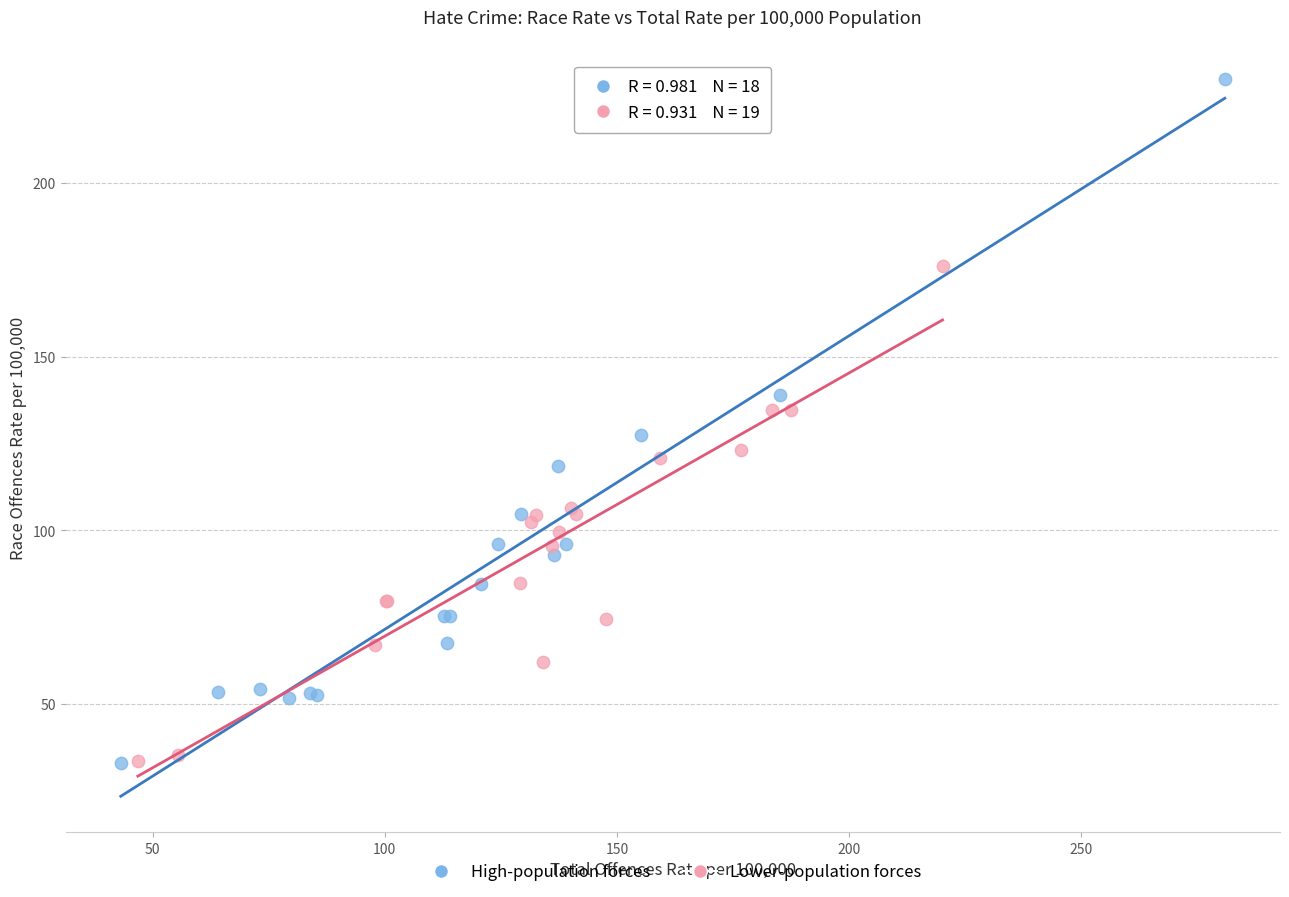

Which series has the widest spread of Y values?

High-population forces